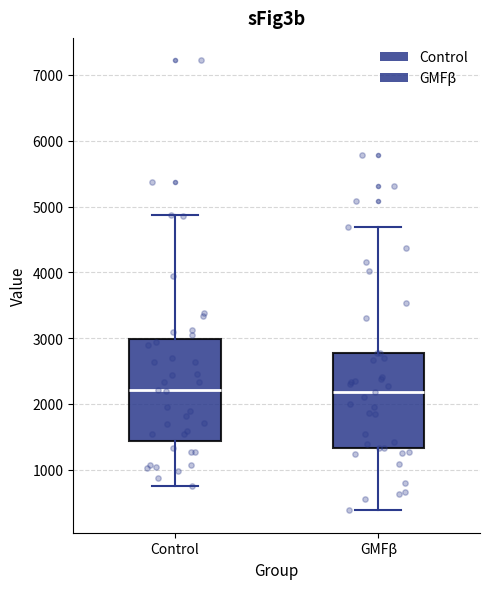

Reading left to right, read every box against the y-axis: the position of its median line, the range the box covers, and the ends of its whiskers. The values are not printed on the chart, so give them approximately, as read against the axis.

Control: median 2200, box 1400 to 3000, whiskers 700 to 4900
GMFβ: median 2200, box 1300 to 2800, whiskers 400 to 4700